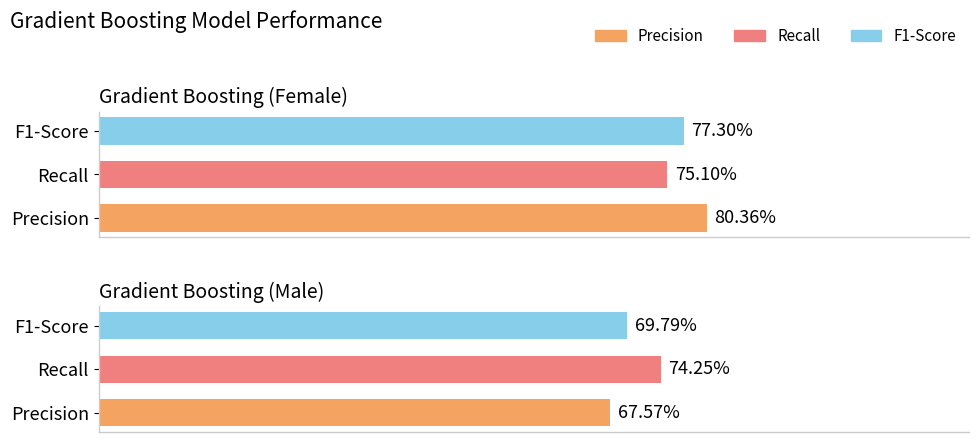

The value of Recall at Gradient Boosting (Male) is 0.2. True or false?

False